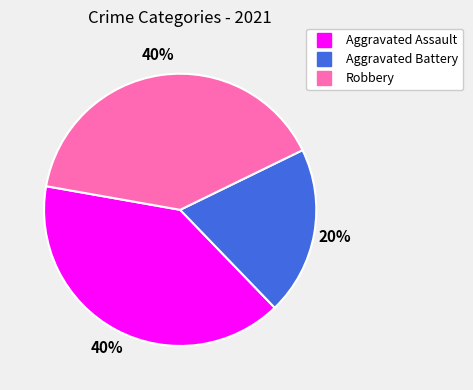

Which slice is the smallest?

Aggravated Battery